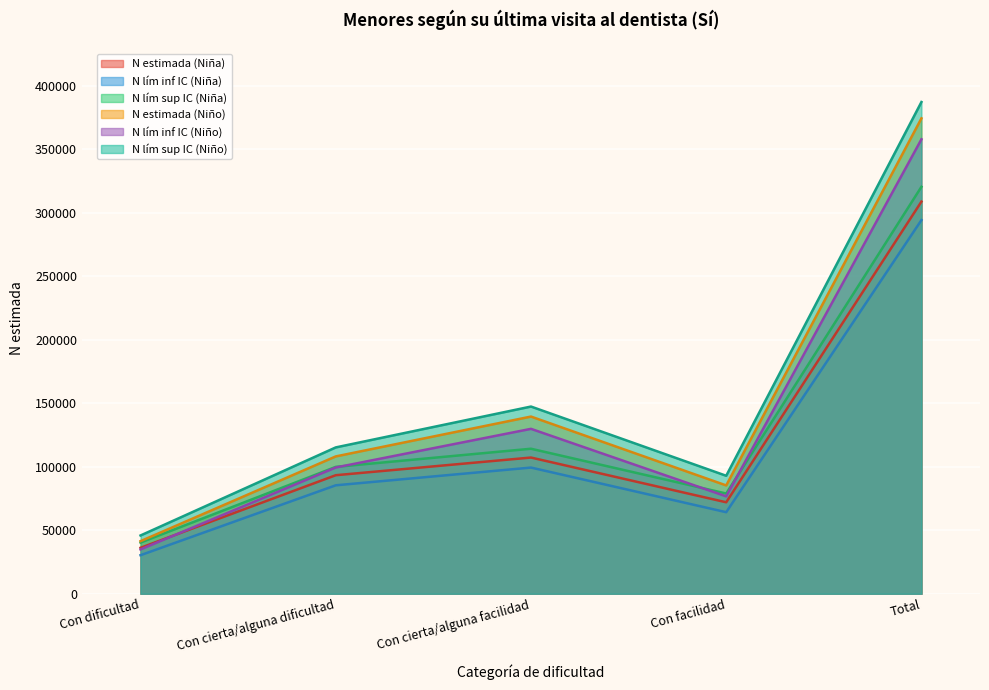

At which category does the chart reach its peak across all series?

Total